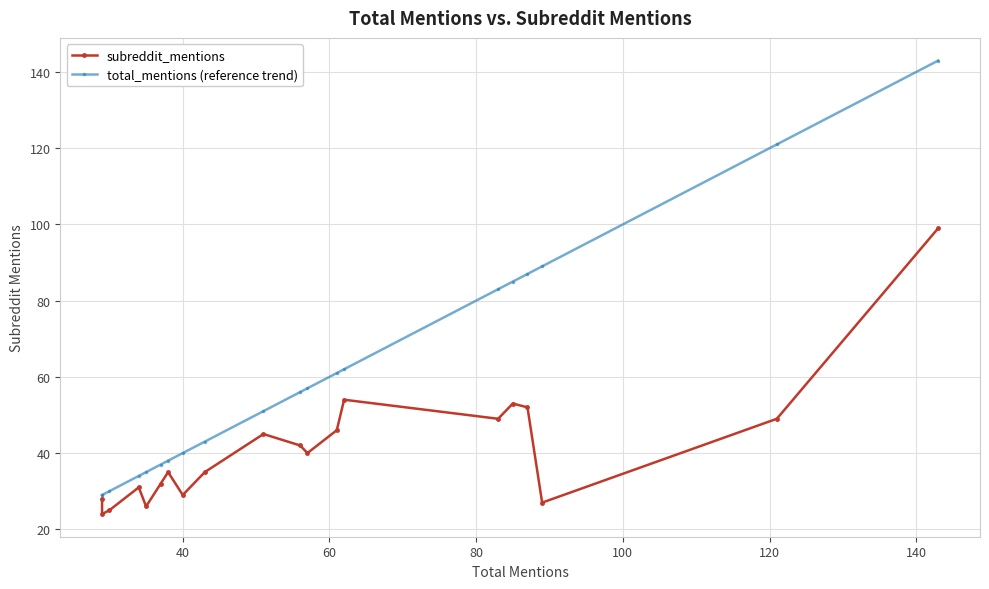

True or false: total_mentions (reference trend) has a value of 46 at 100.

False